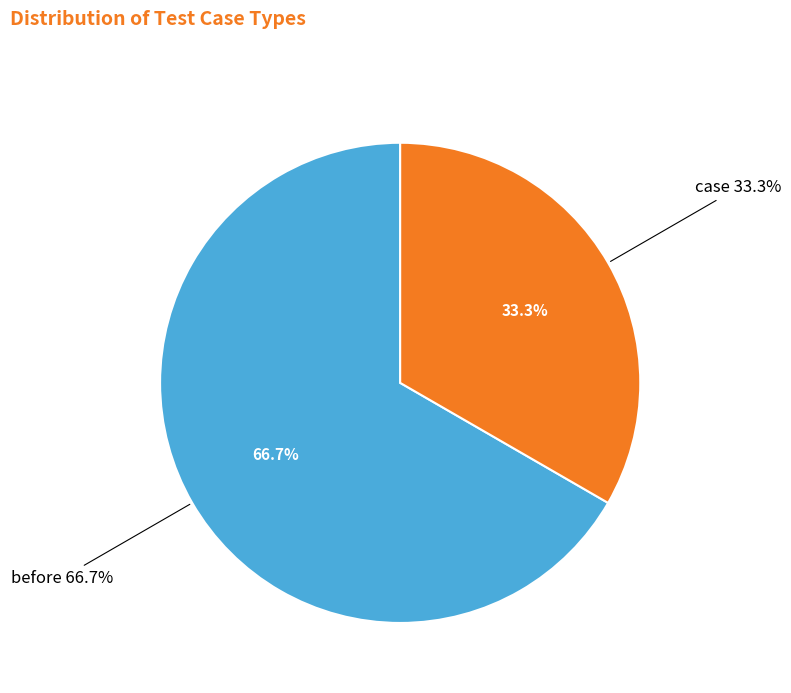

How many segments does this pie chart have?

2